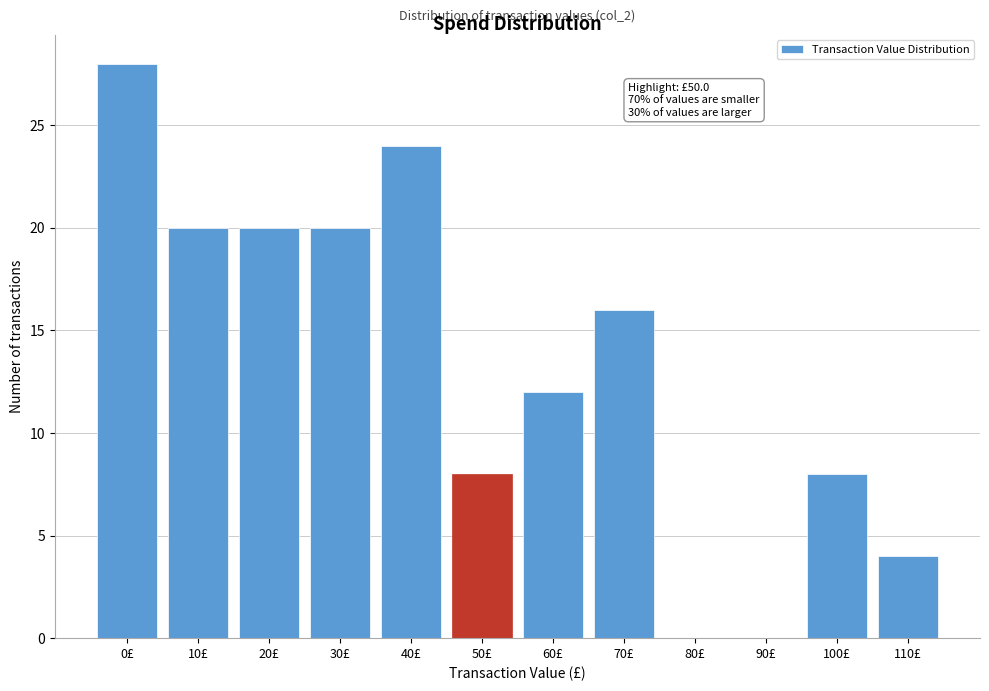

Reading left to right, transcribe all the data shown in this chart.

0£=28	10£=20	20£=20	30£=20	40£=24	50£=8	60£=12	70£=16	80£=0	90£=0	100£=8	110£=4